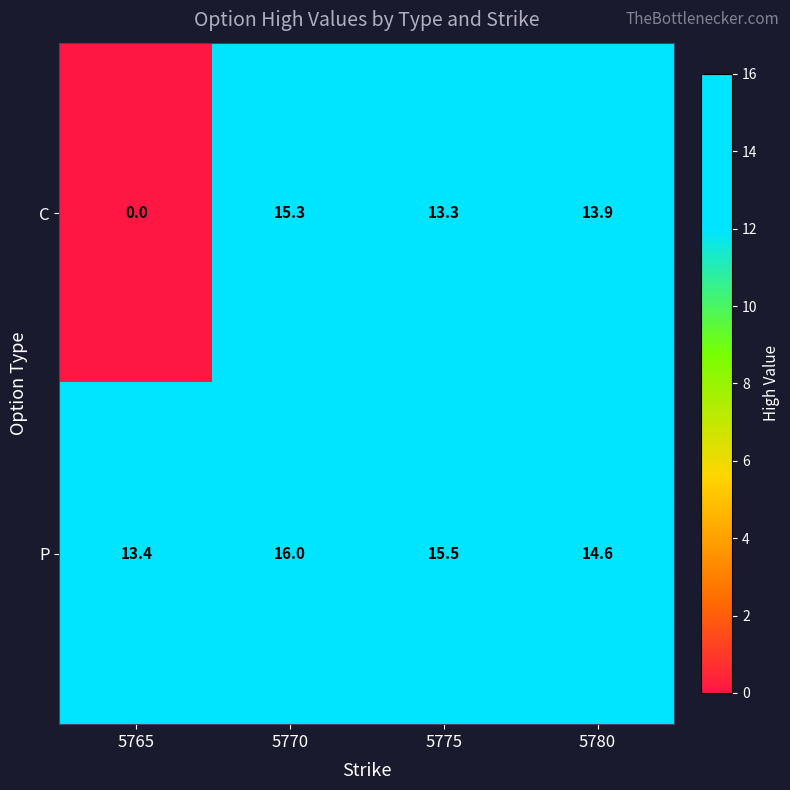

Which series has the largest total across all categories?

P